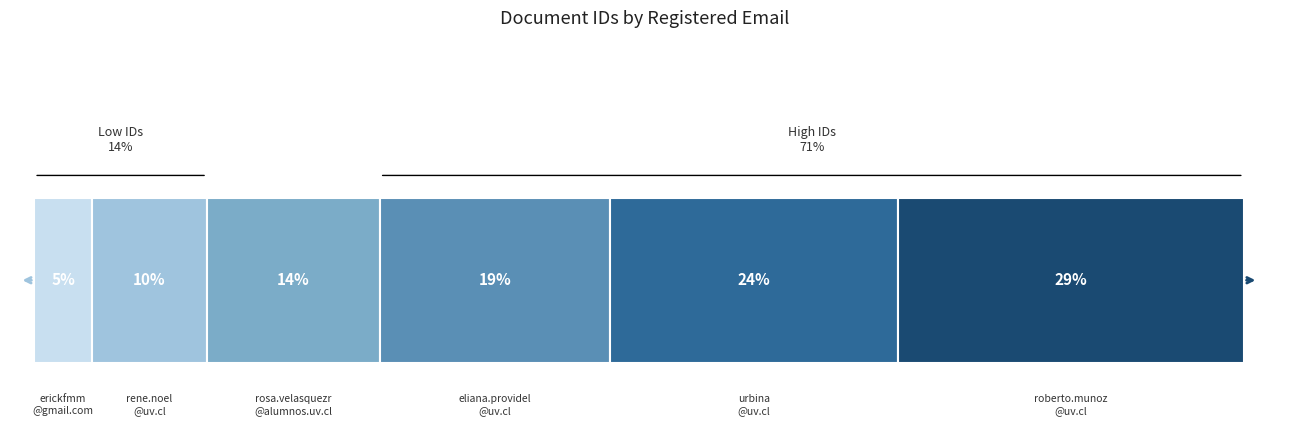

How many bars are there in total?

6